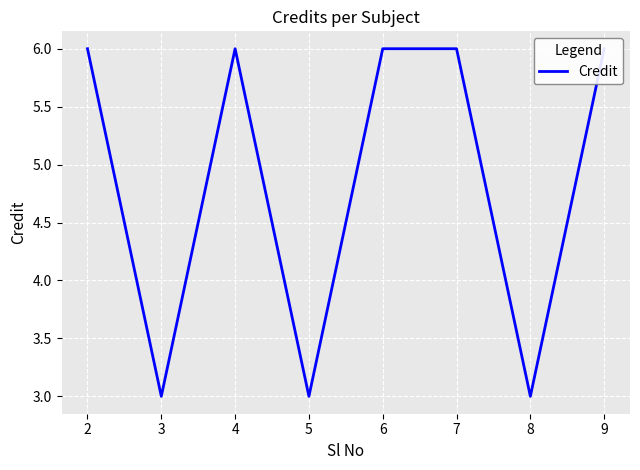

At which label is the value closest to 4?

3